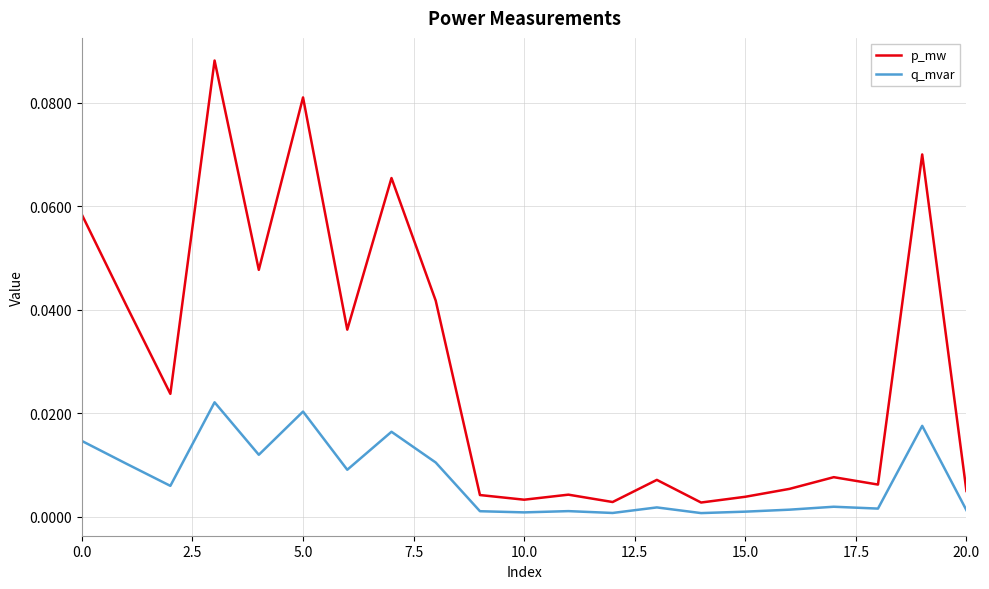

List the series in order of their peak value, lowest first.

q_mvar, p_mw